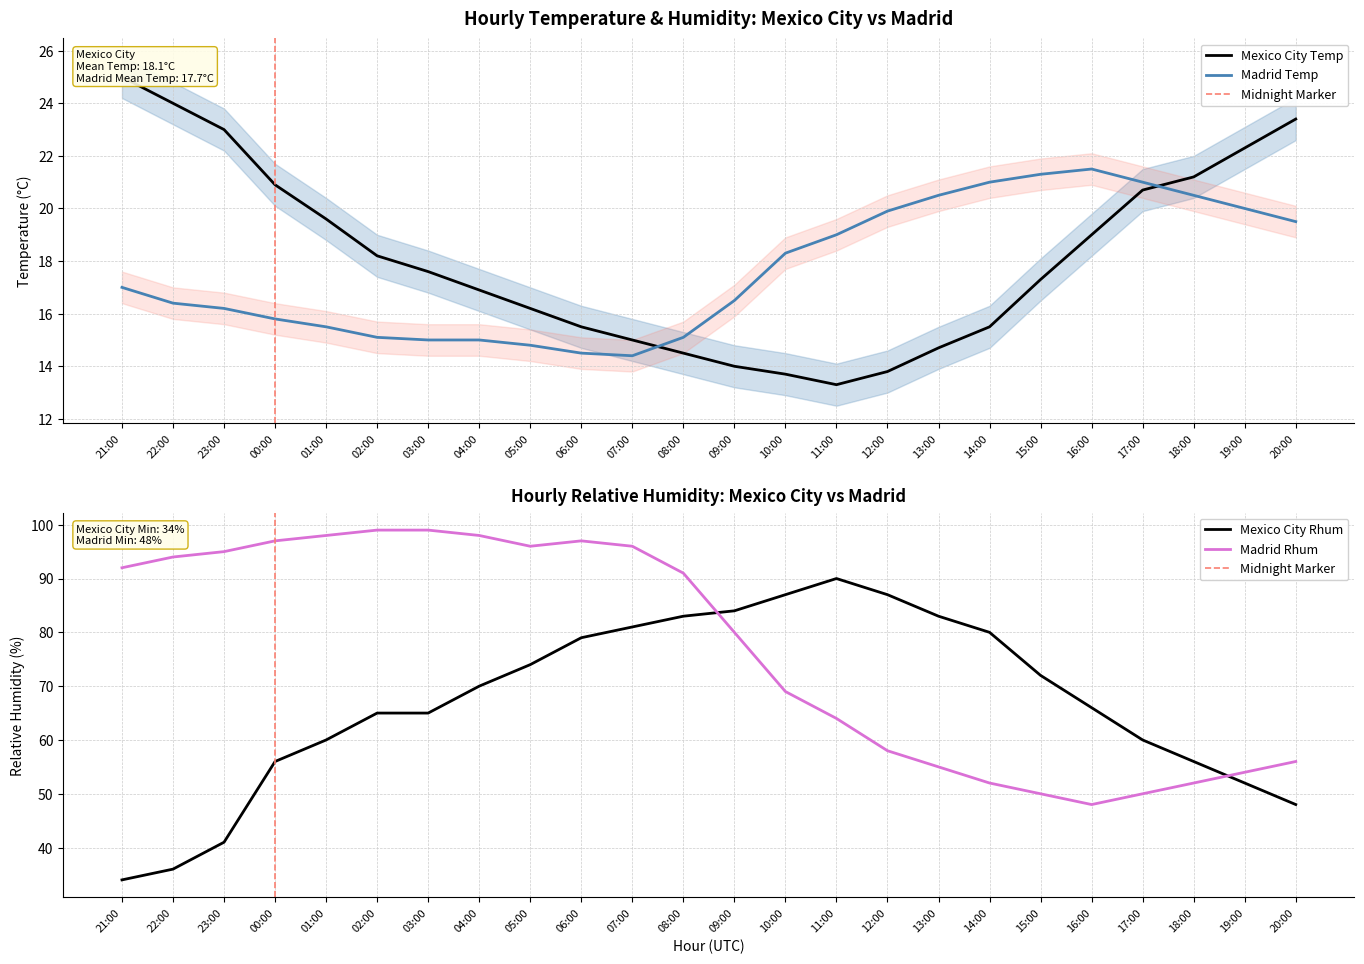

How many interior local valleys does the Madrid Rhum series have?

2